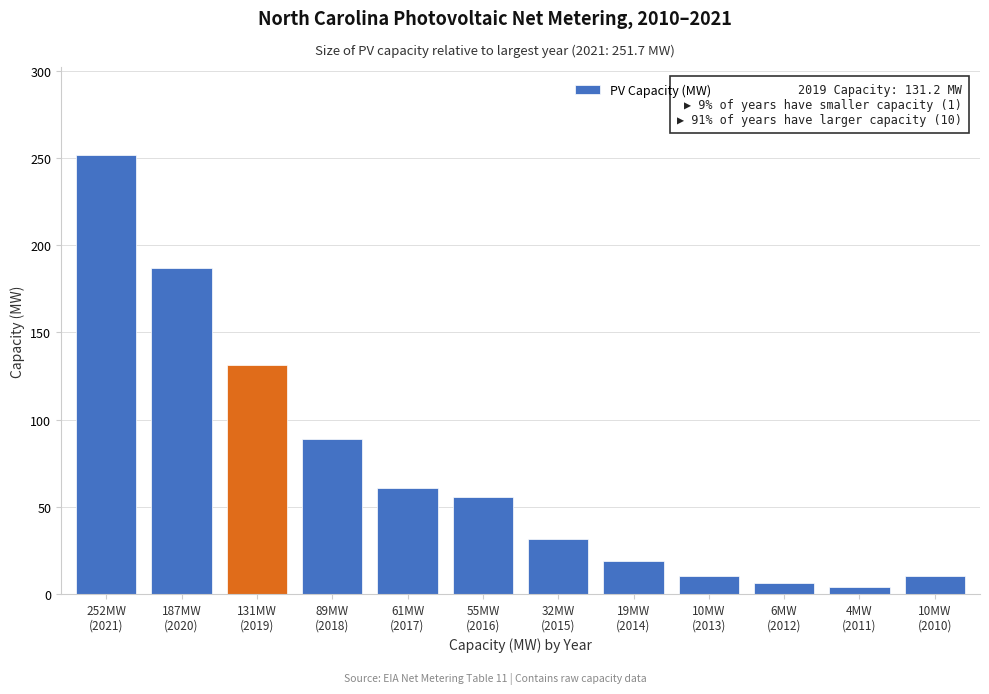

What is the average value?

71.3